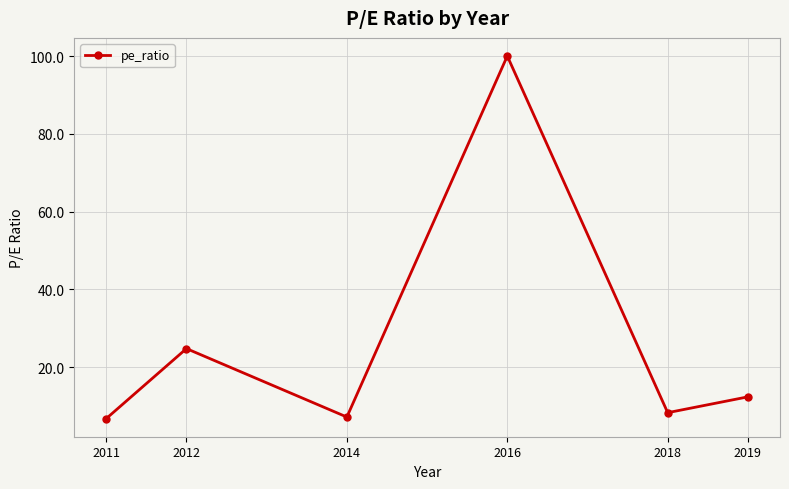

What is the change in value from 2012 to 2018?

-16.5